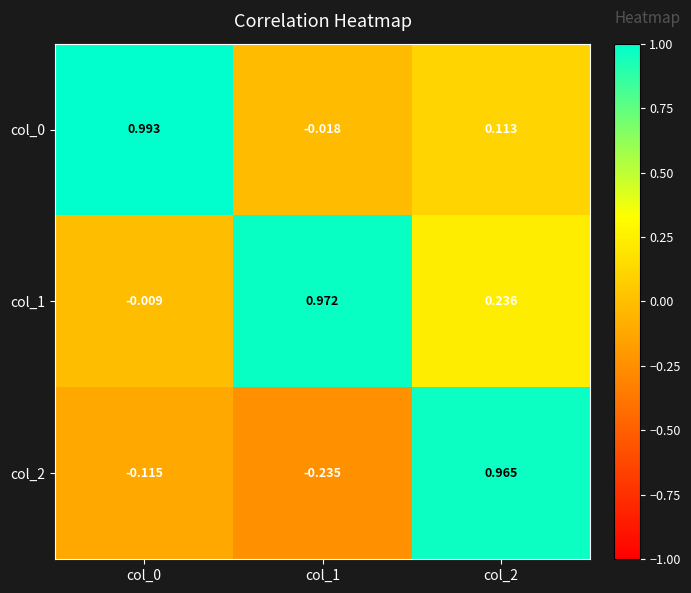

How many positive values does the col_0 series have?

2